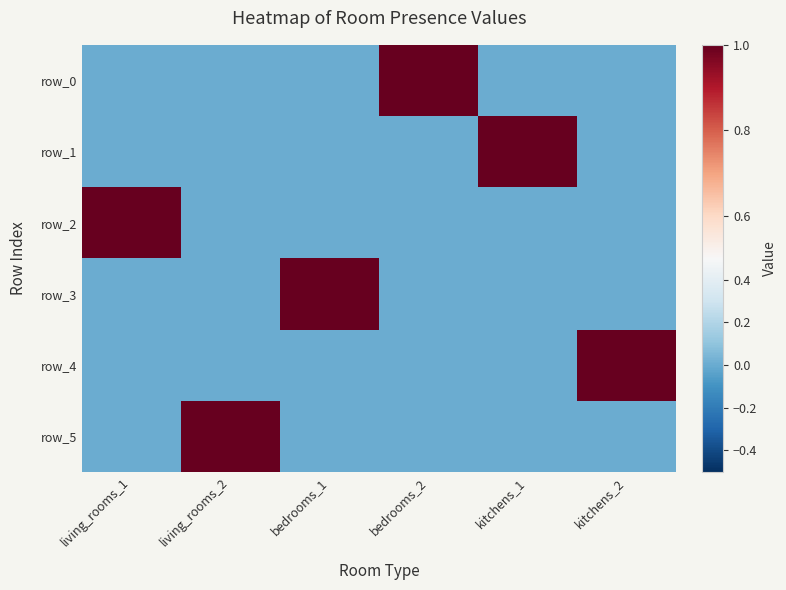

How many row_3 values are between 0 and 1?

6